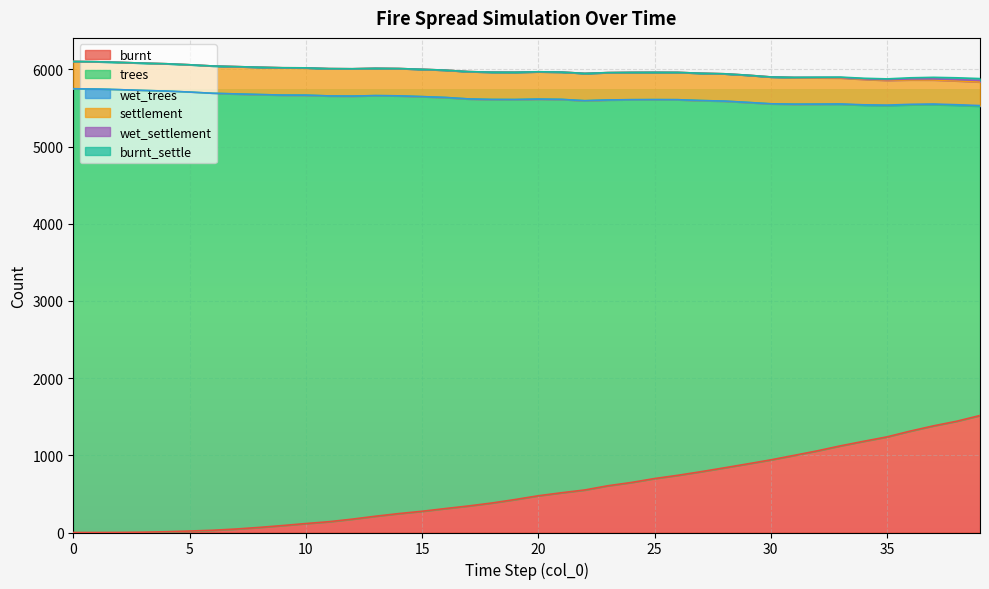

Which series has the largest total across all categories?

trees